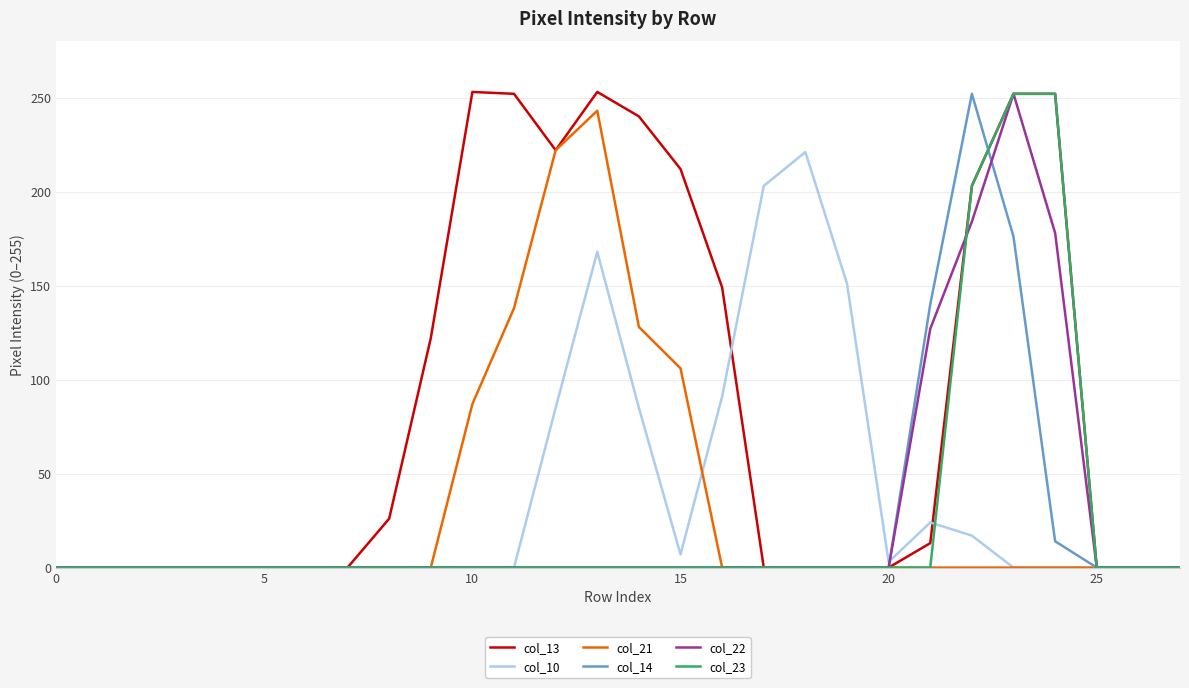

Which series has the widest spread of values?

col_13